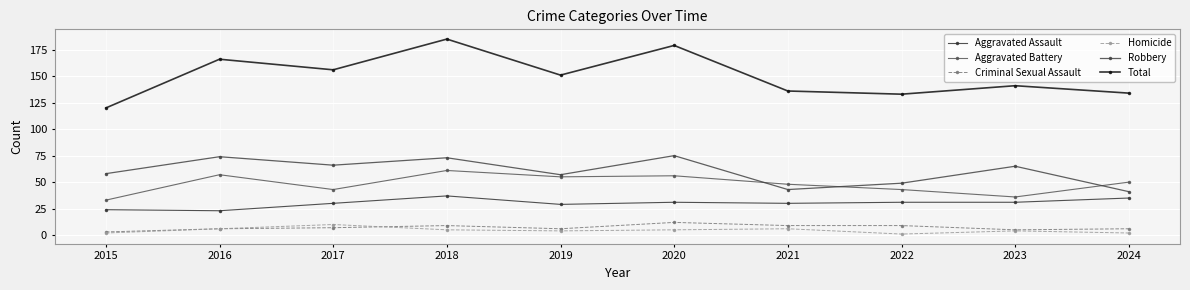

What is the value of the Robbery point at the 4th from the left?

73